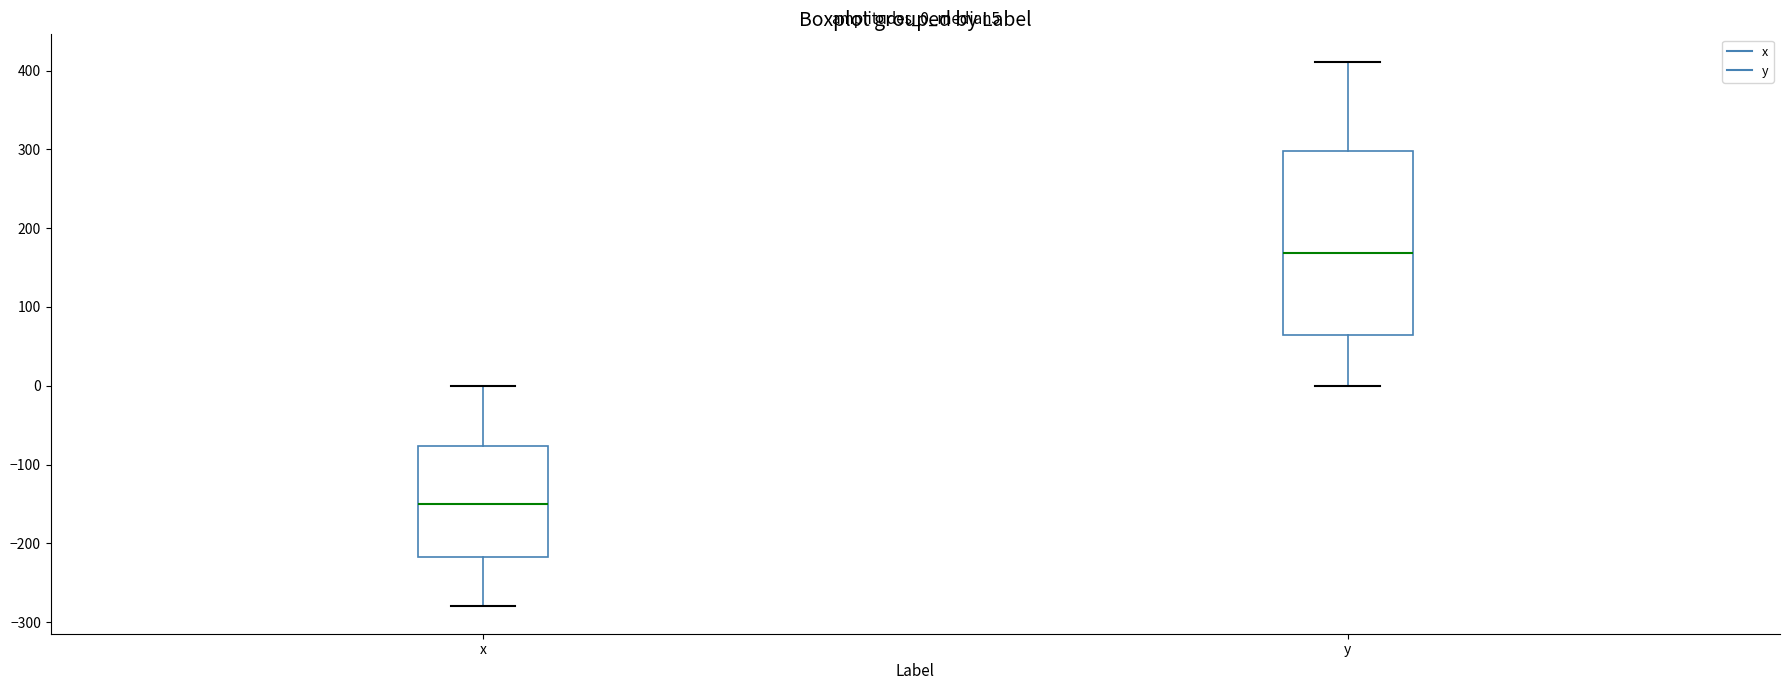

Reading left to right, transcribe this box plot: for each box, give where its median line is, the range the box spans, and where its two whiskers end, as read against the y-axis. The values are not printed on the chart, so give them approximately, as read against the axis.

x: median -150, box -220 to -80, whiskers -280 to 0
y: median 170, box 60 to 300, whiskers 0 to 410